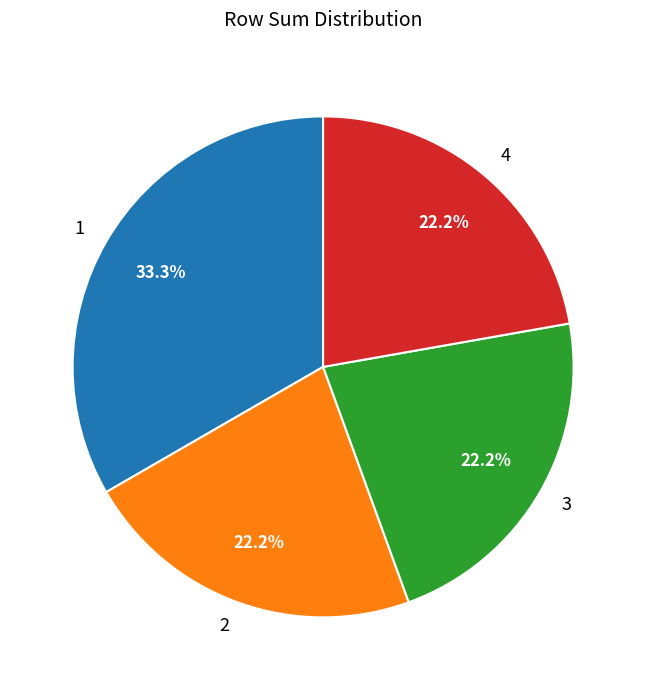

How many segments does this pie chart have?

4